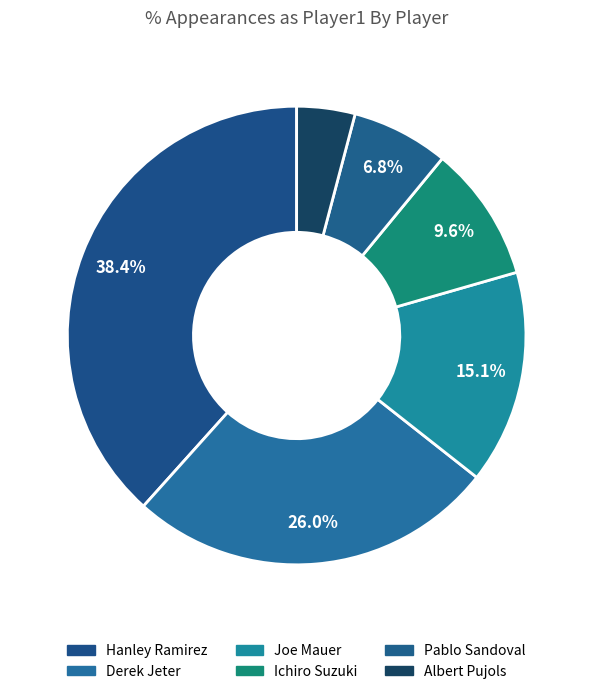

Does Joe Mauer account for over 50% of the chart?

No